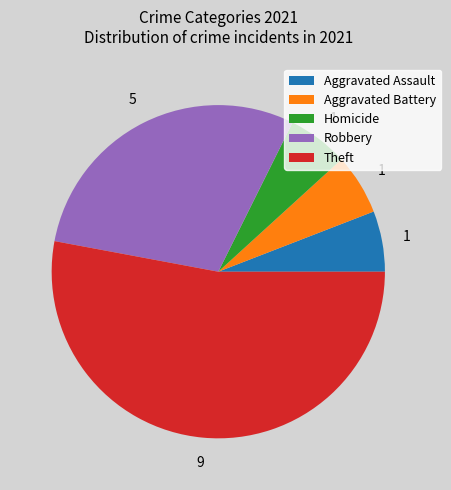

Which slice represents more than half of the pie?

Theft